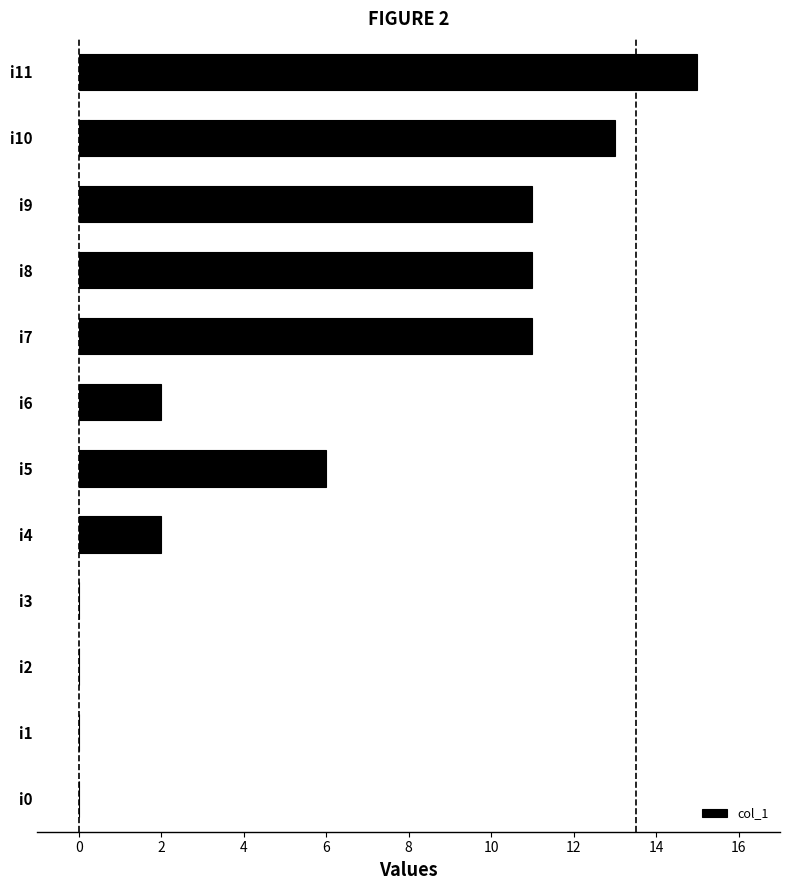

What is the change in value from i2 to i7?

+11